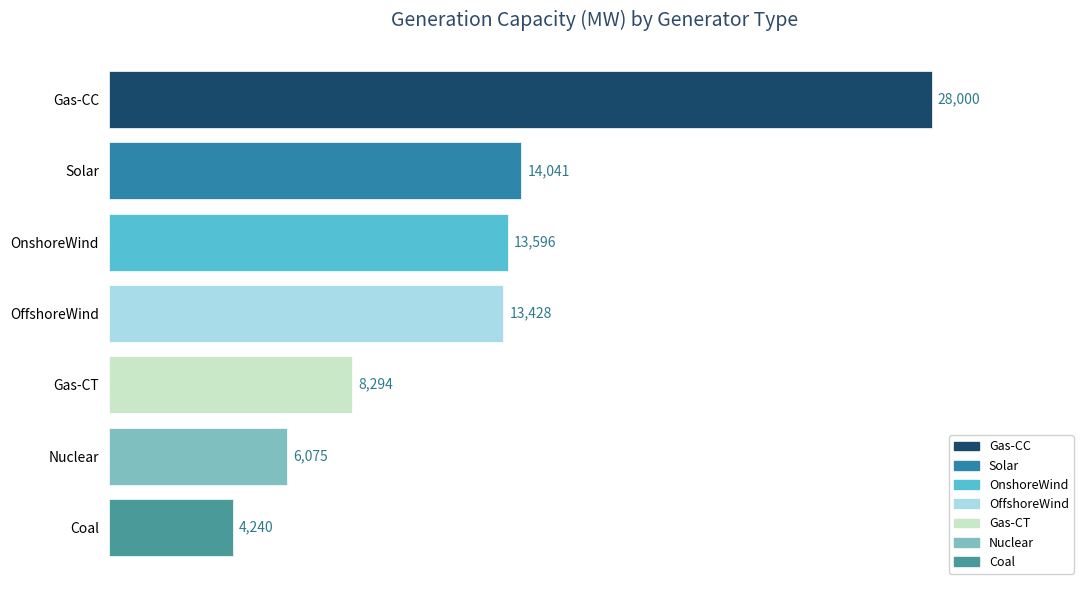

True or false: the data shows 14040.7 at Solar.

True